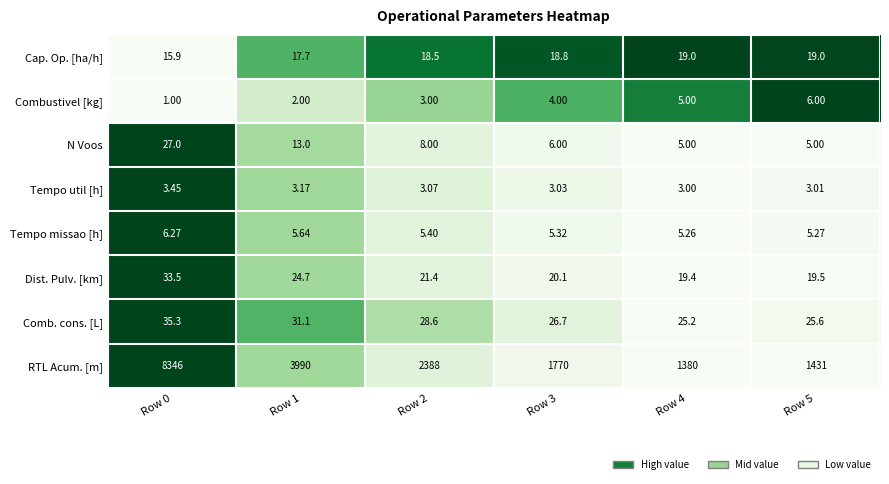

Rank the series by their maximum value, from highest to lowest.

RTL Acum. [m], Comb. cons. [L], Dist. Pulv. [km], N Voos, Cap. Op. [ha/h], Tempo missao [h], Combustivel [kg], Tempo util [h]